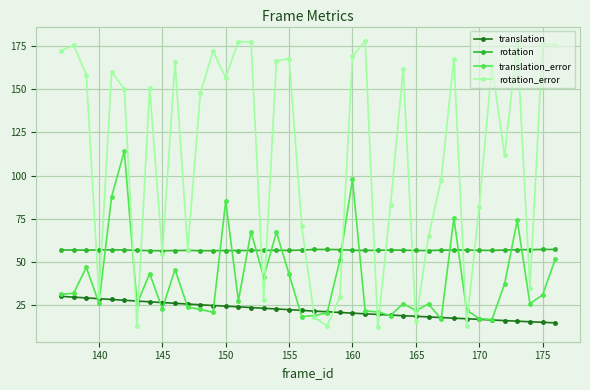

How many values in the translation_error series are below 27?

20